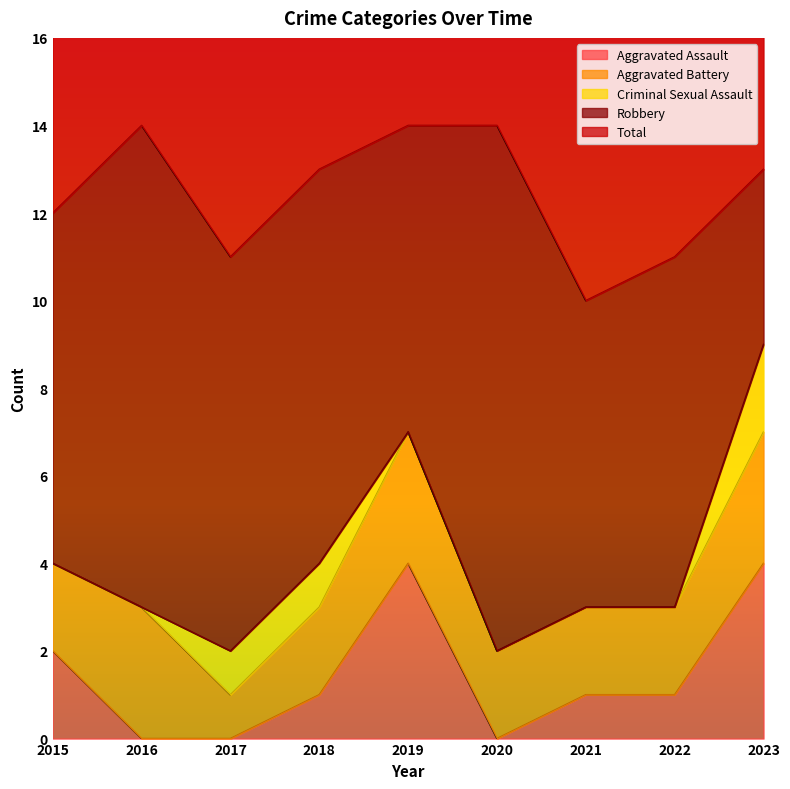

How many values in Criminal Sexual Assault are above zero?

3